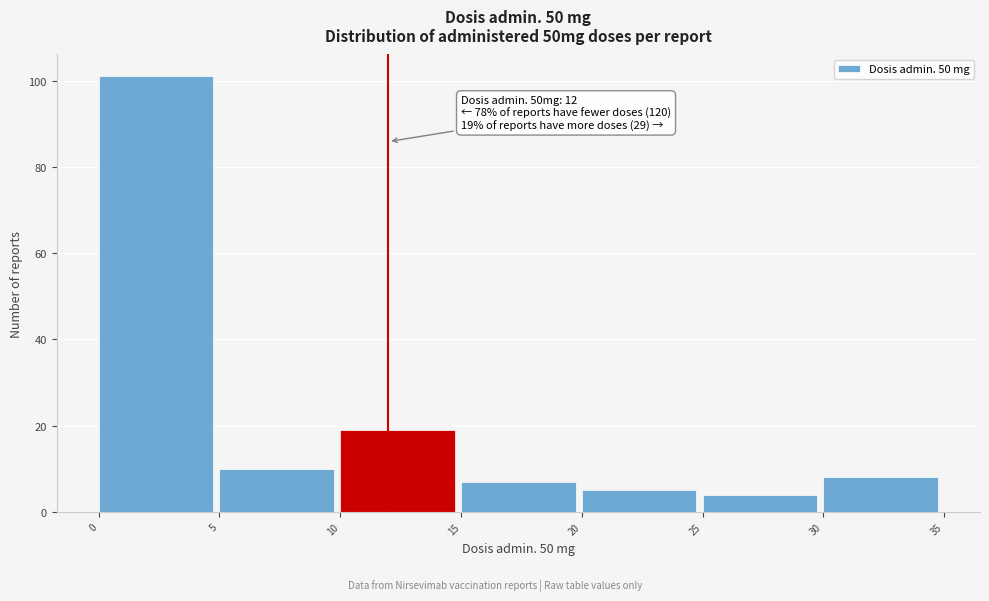

Which range on the x-axis has the tallest bar?

0 to 5